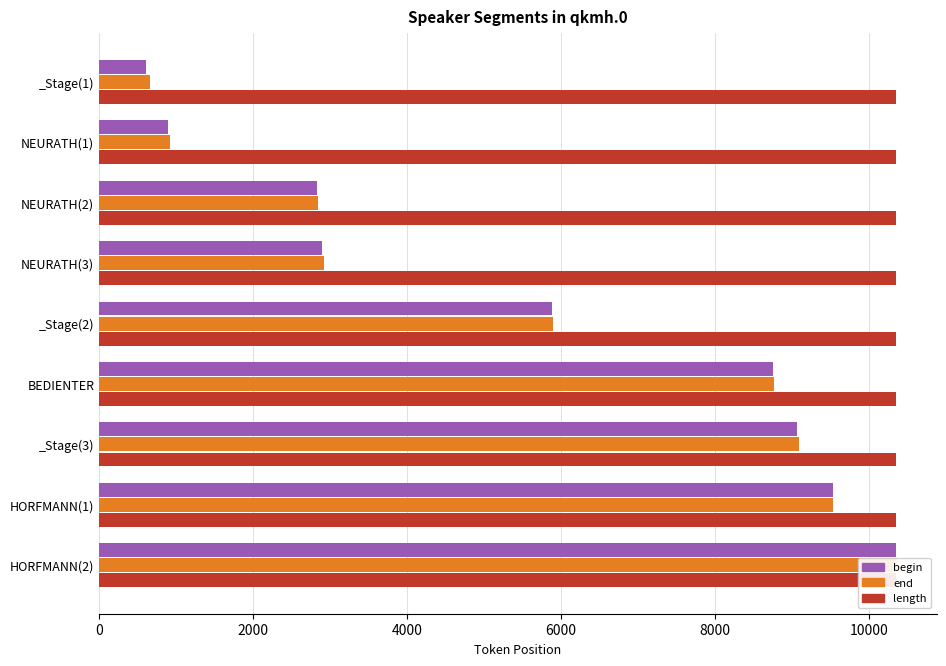

Reading left to right, transcribe all the data shown in this chart.

begin: 604.0	895.0	2826.0	2890.0	5877.0	8757.0	9066.0	9531.0	10353.0
end: 655.0	918.0	2844.0	2919.0	5895.0	8765.0	9089.0	9537.0	10360.0
length: 0.2	0.2	0.2	0.2	0.2	0.2	0.2	0.2	0.2